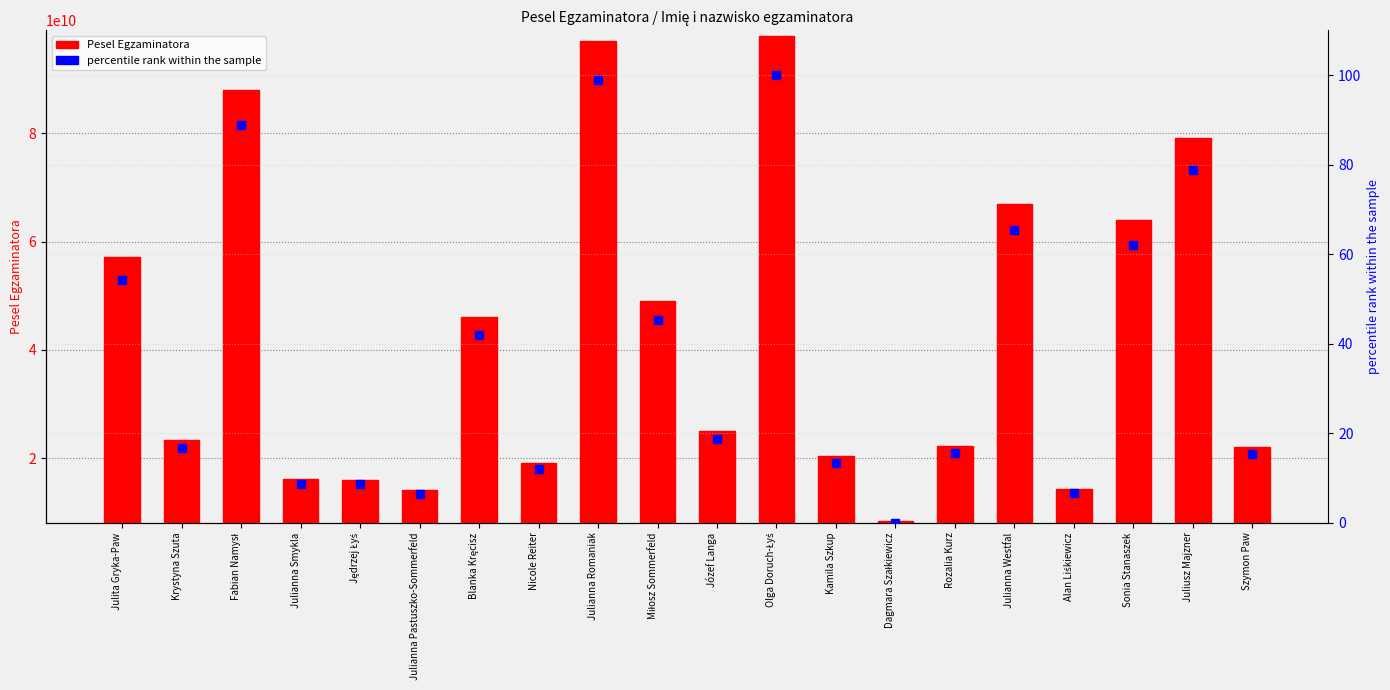

Which series has the largest Y range (max minus min)?

Pesel Egzaminatora